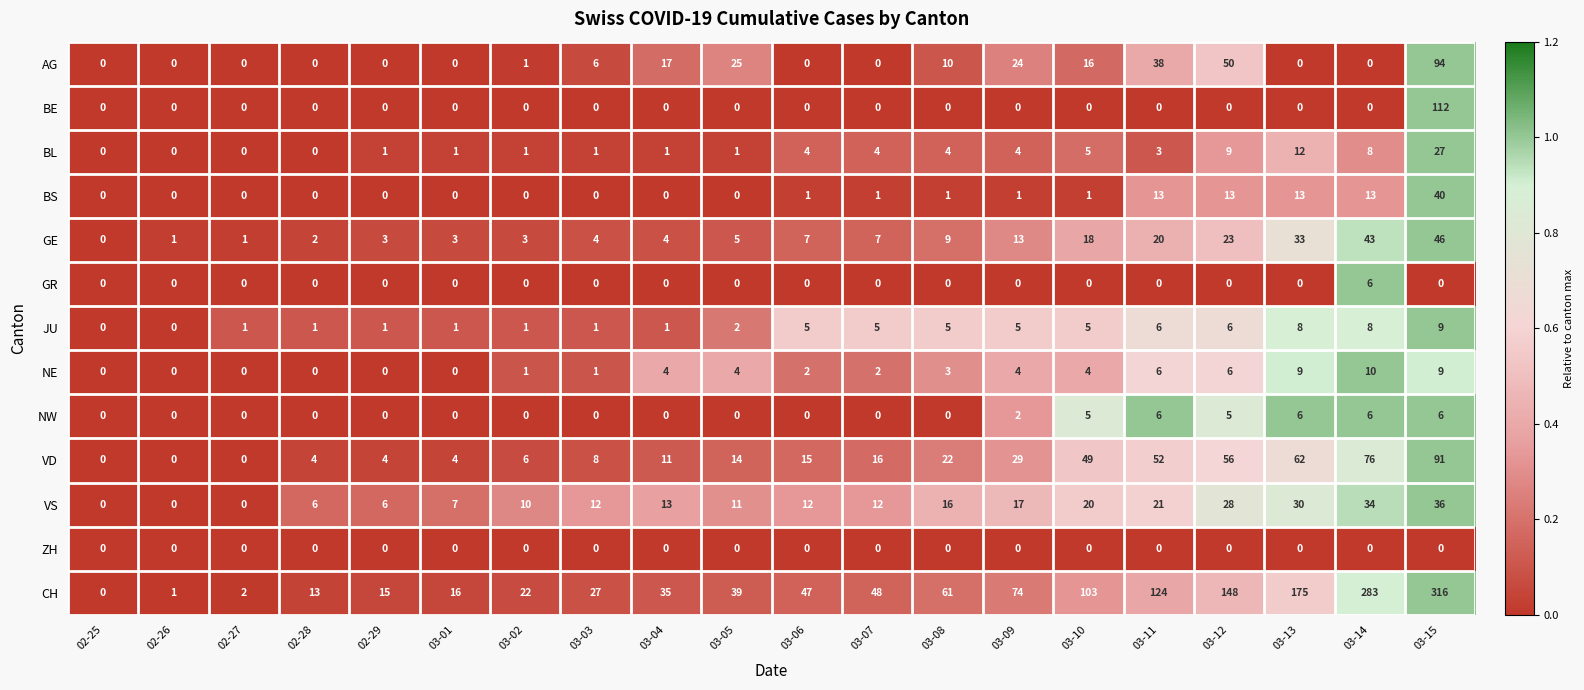

Between 02-28 and 03-15, which series saw the biggest shift?

CH